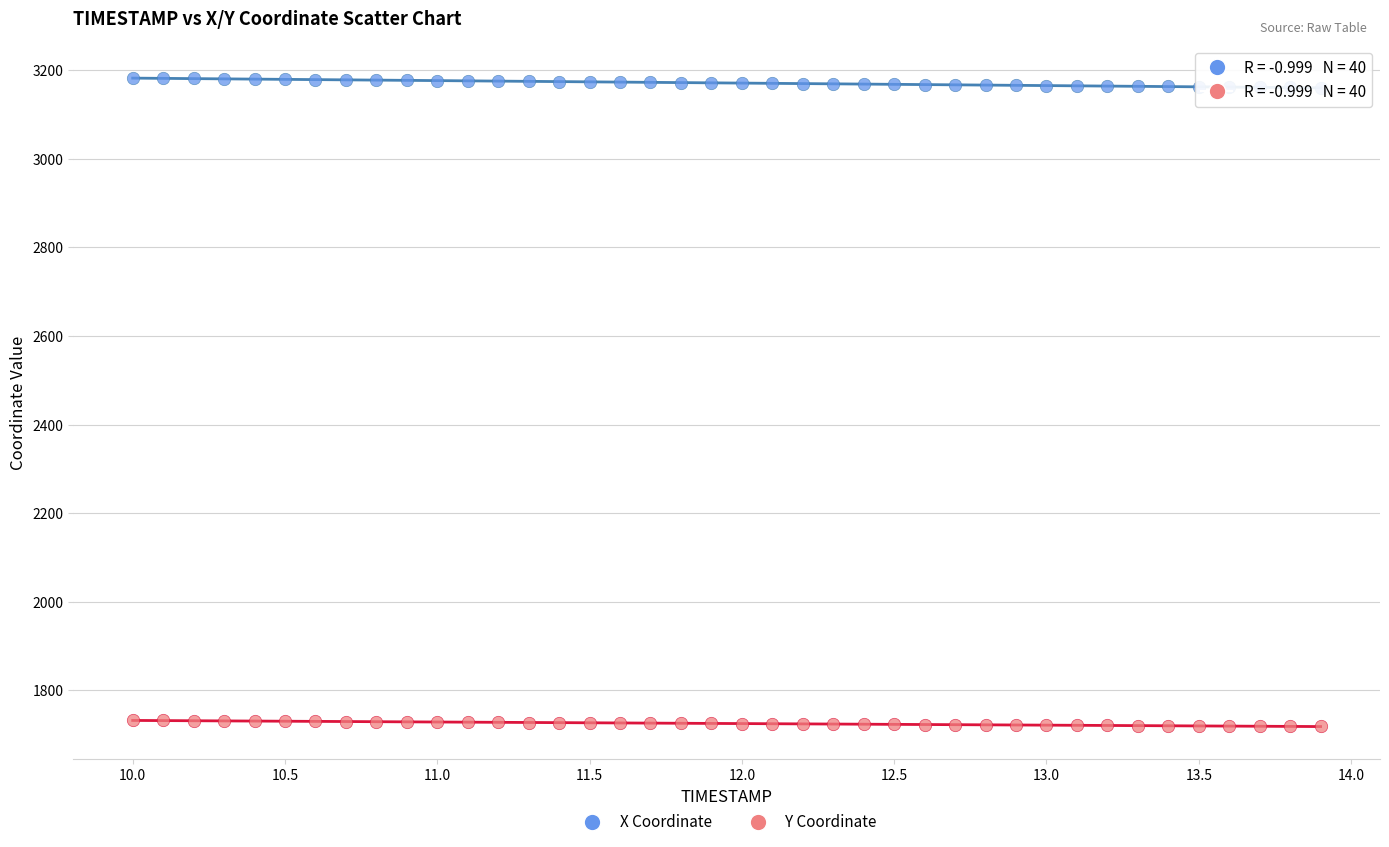

Which series has the largest Y range (max minus min)?

X Coordinate